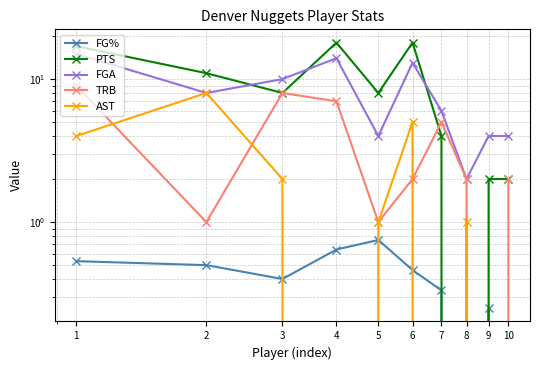

Reading right to left, list all the values displayed in this chart.

FG%: 10=0.0	9=0.2	8=0.0	7=0.3	6=0.5	5=0.8	4=0.6	3=0.4	2=0.5	1=0.5
PTS: 10=2.0	9=2.0	8=0.0	7=4.0	6=18.0	5=8.0	4=18.0	3=8.0	2=11.0	1=17.0
FGA: 10=4.0	9=4.0	8=2.0	7=6.0	6=13.0	5=4.0	4=14.0	3=10.0	2=8.0	1=15.0
TRB: 10=2.0	9=0.0	8=2.0	7=5.0	6=2.0	5=1.0	4=7.0	3=8.0	2=1.0	1=9.0
AST: 10=0.0	9=0.0	8=1.0	7=0.0	6=5.0	5=1.0	4=0.0	3=2.0	2=8.0	1=4.0